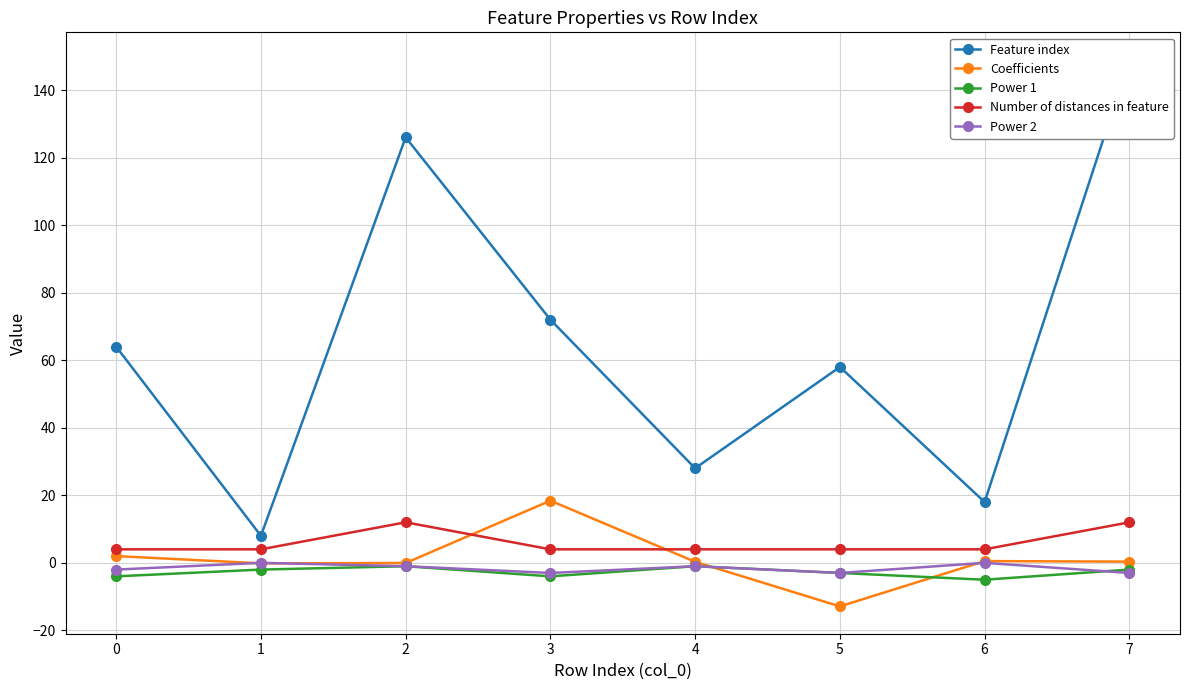

Reading left to right, what are all the values shown in this chart?

Feature index: 64.0	8.0	126.0	72.0	28.0	58.0	18.0	149.0
Coefficients: 2.0	-0.1	-0.1	18.4	0.3	-12.9	0.5	0.4
Power 1: -4.0	-2.0	-1.0	-4.0	-1.0	-3.0	-5.0	-2.0
Number of distances in feature: 4.0	4.0	12.0	4.0	4.0	4.0	4.0	12.0
Power 2: -2.0	0.0	-1.0	-3.0	-1.0	-3.0	0.0	-3.0